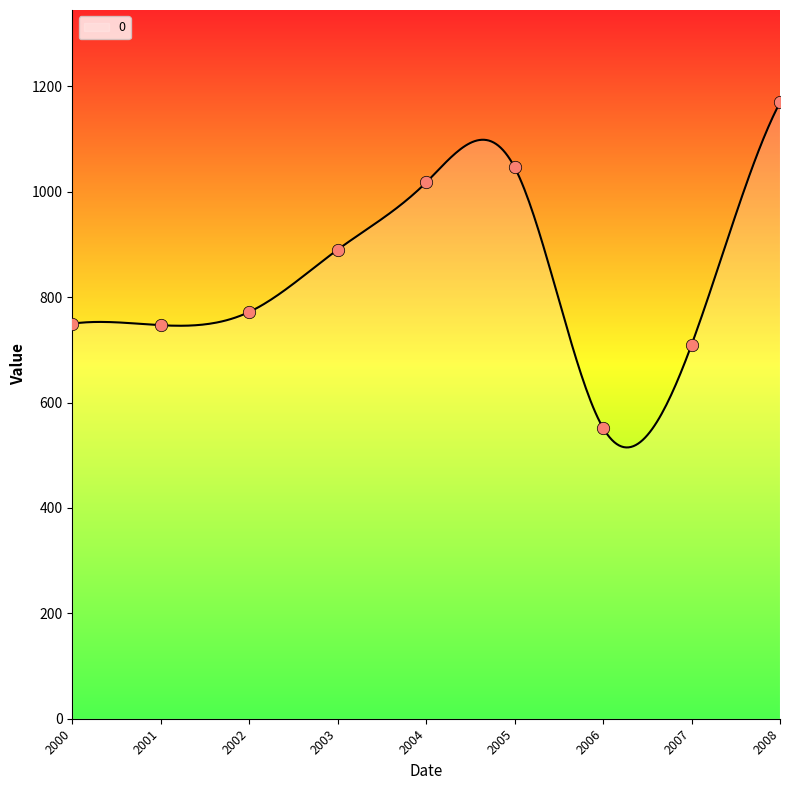

What is the highest value of the 0 series?

1169.7